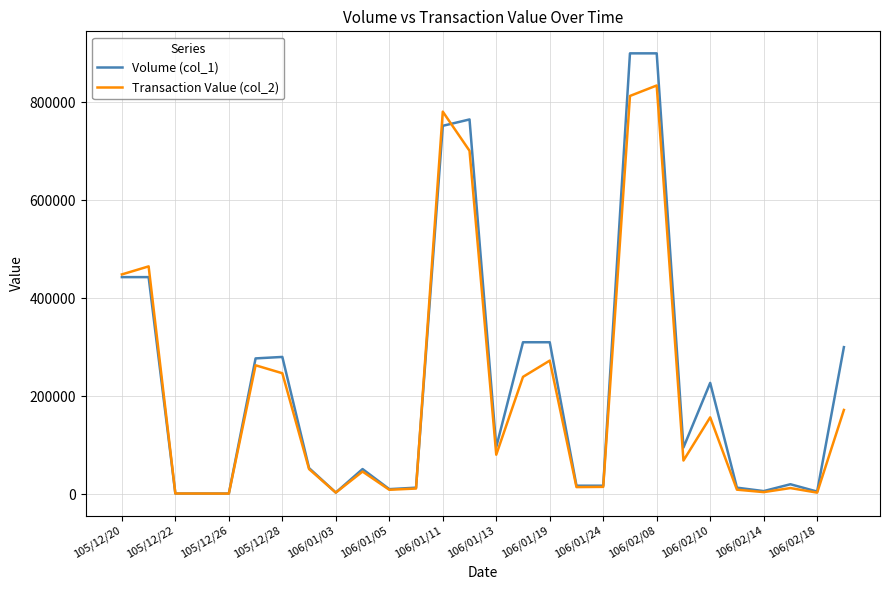

What is the average value of the Volume (col_1) series?

225321